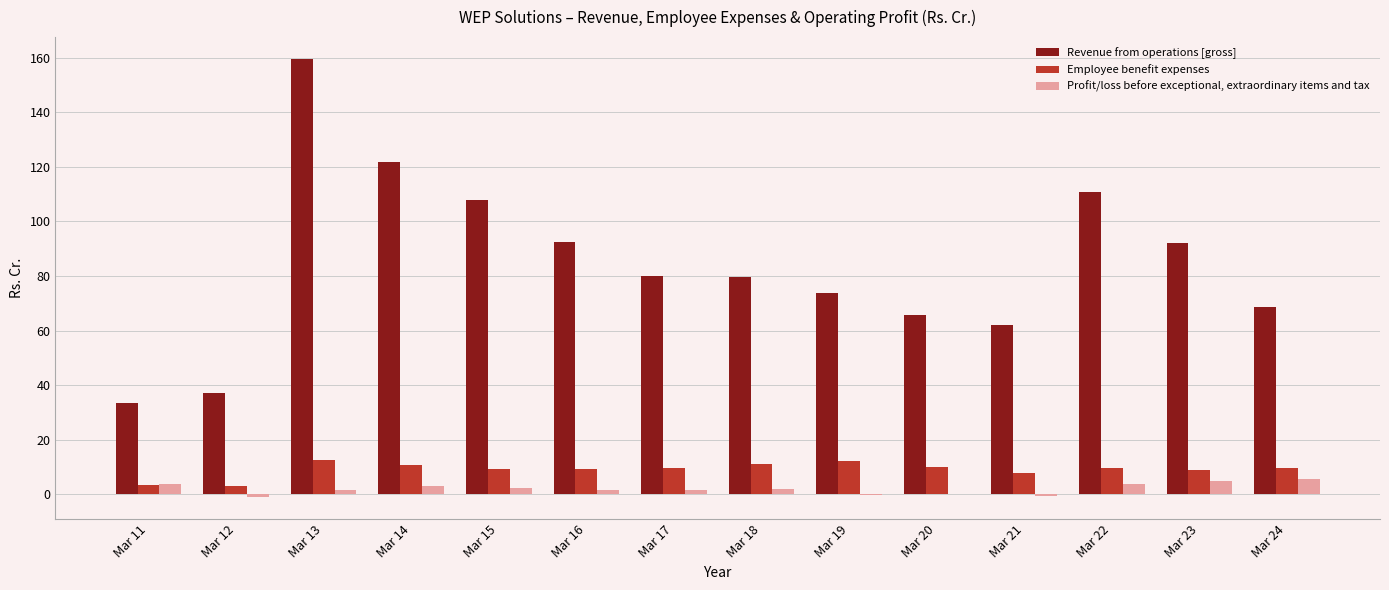

Which label corresponds to the largest value in the chart?

Mar 13